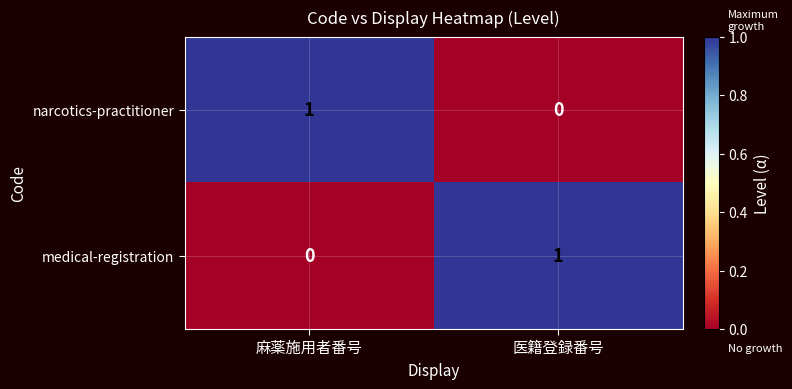

Reading right to left, transcribe all the data shown in this chart.

narcotics-practitioner: 0	1
medical-registration: 1	0